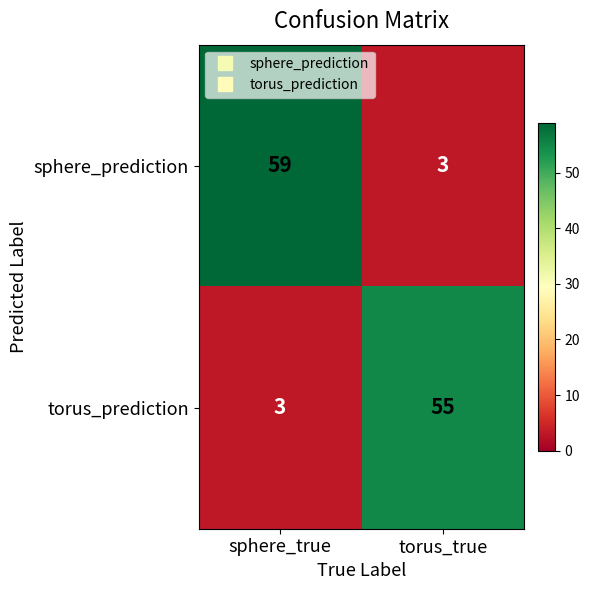

Rank the series at torus_true from highest to lowest value.

torus_prediction, sphere_prediction